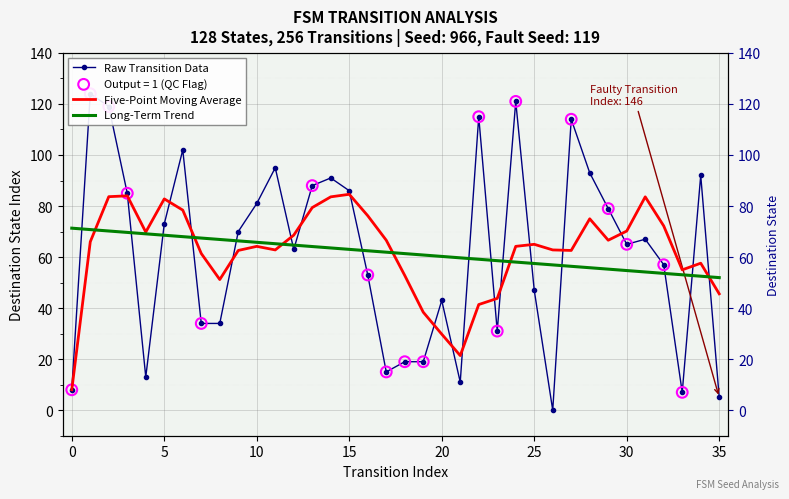

Which series has the largest total across all categories?

Five-Point Moving Average